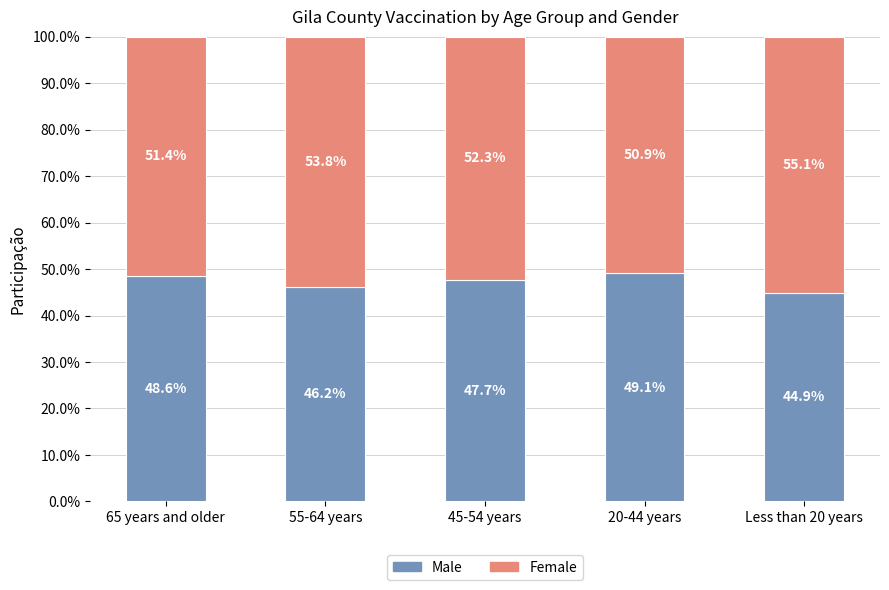

Does the chart contain any negative values?

No